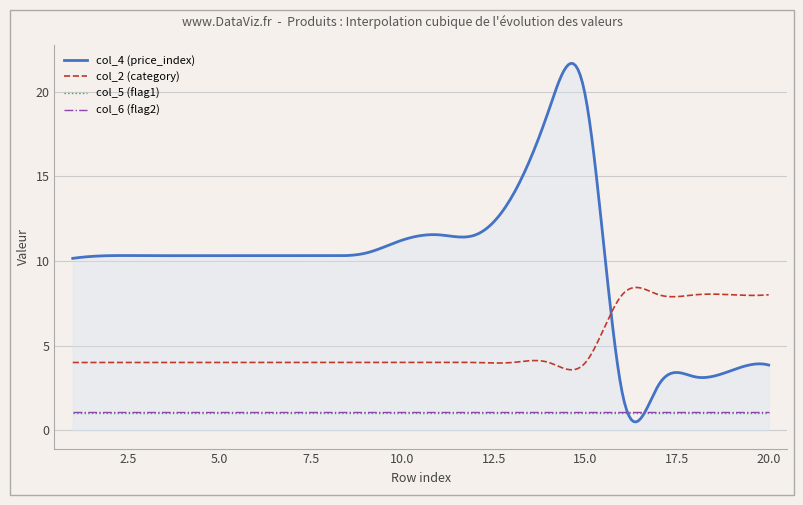

Count the number of categories in the chart.

300